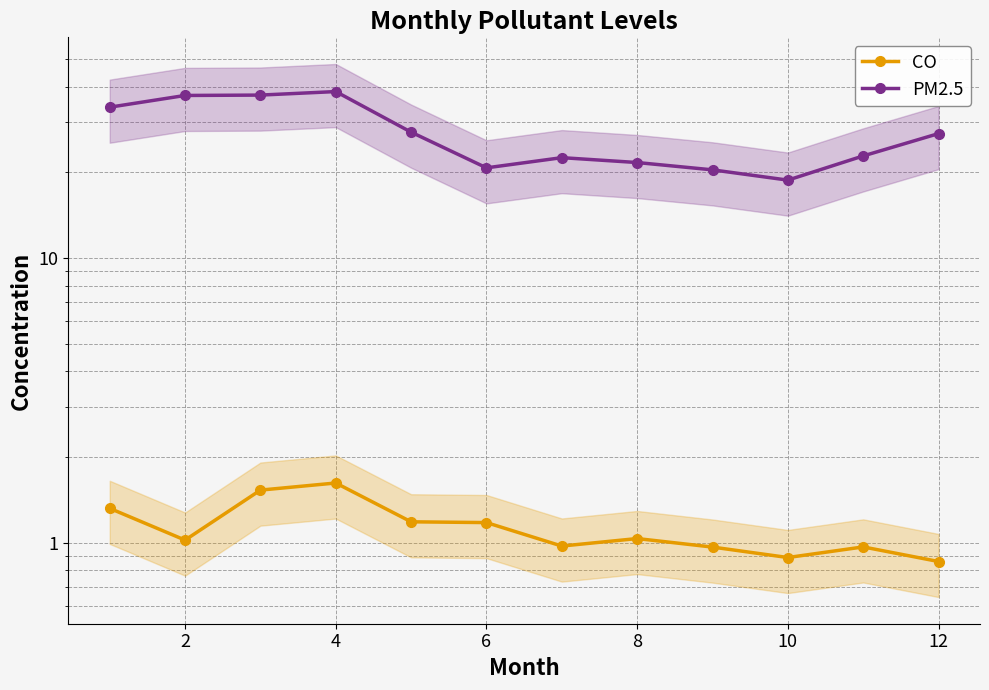

What is the greatest value displayed?

38.4